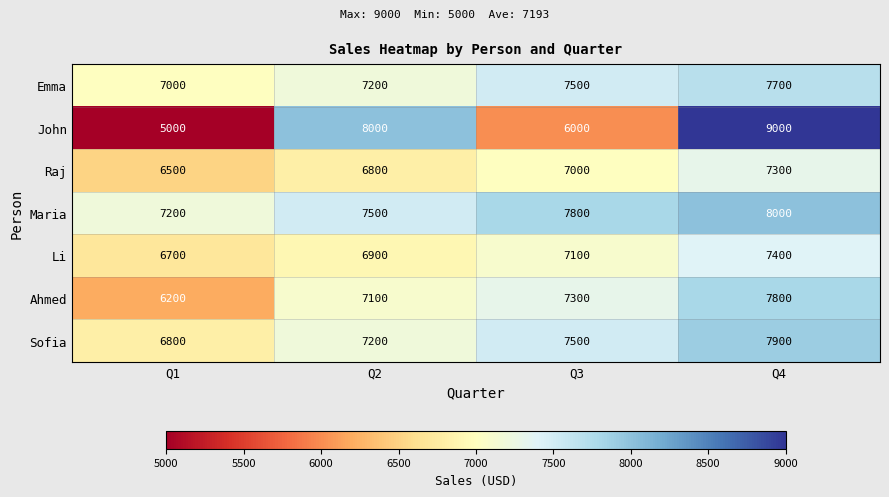

What is the sum of the Emma values at Q3 and Q4?

15200